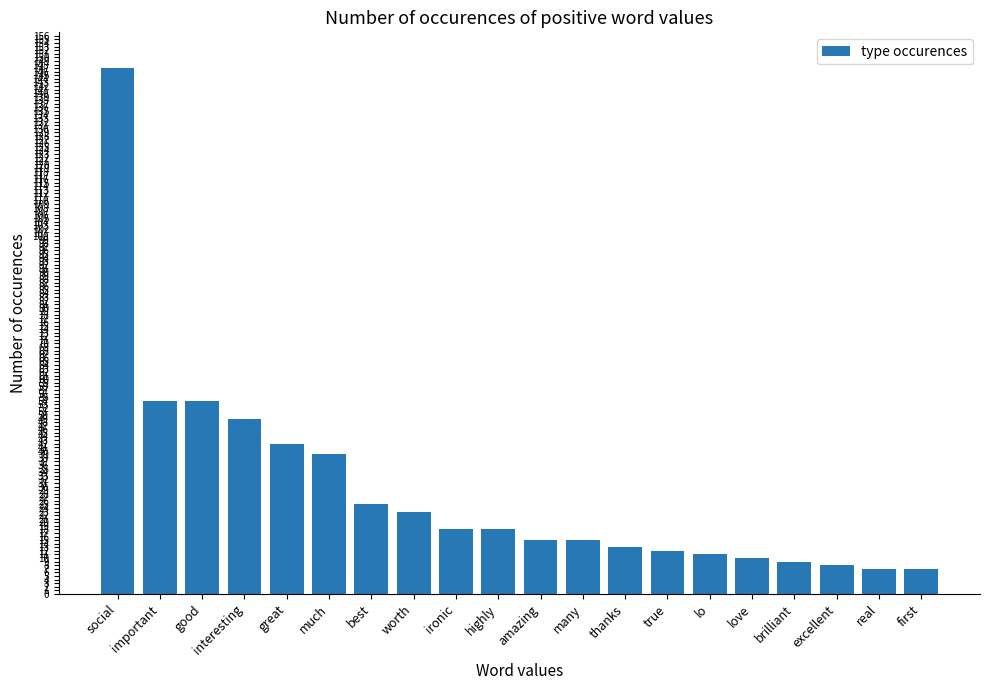

What is the label of the 3rd bar from the left?

good